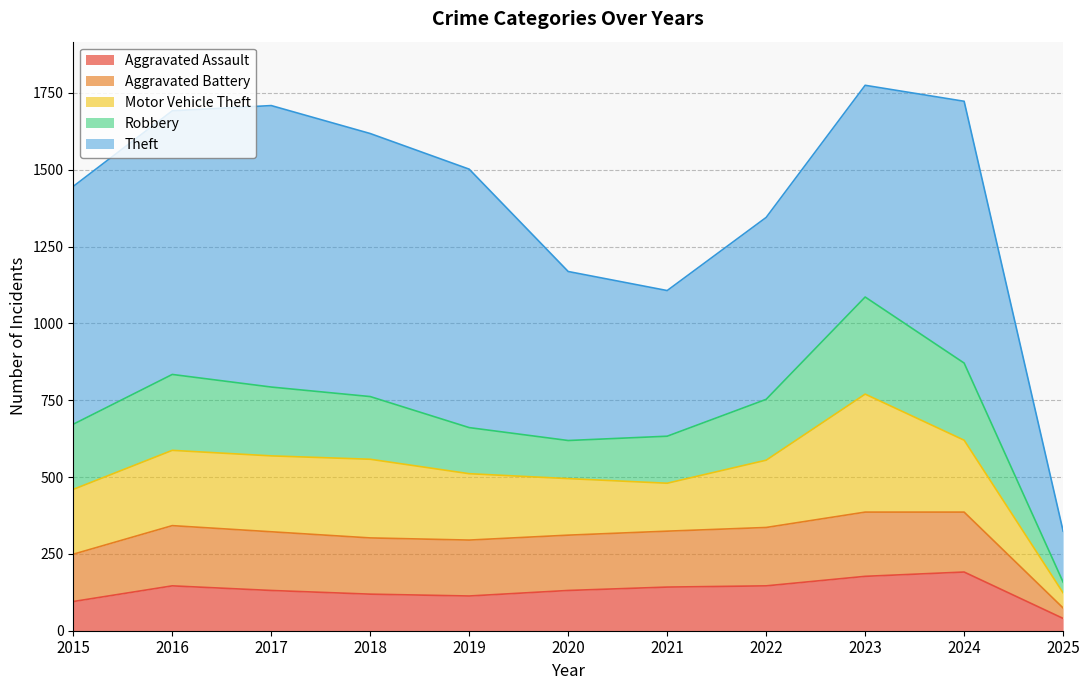

Is it true that Aggravated Assault equals 178 at 2017?

False